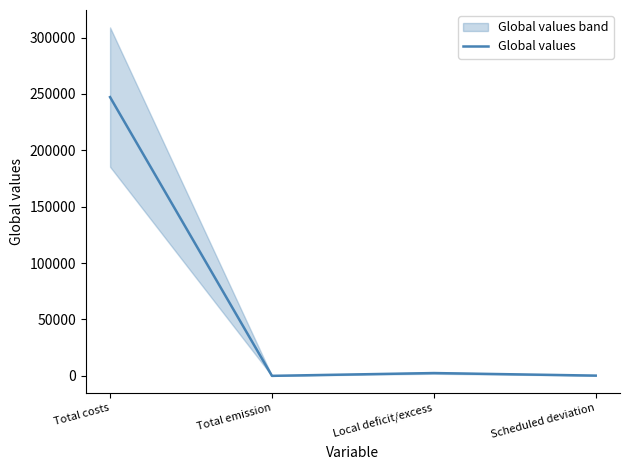

What is the value of the 4th point from the left?

219.0